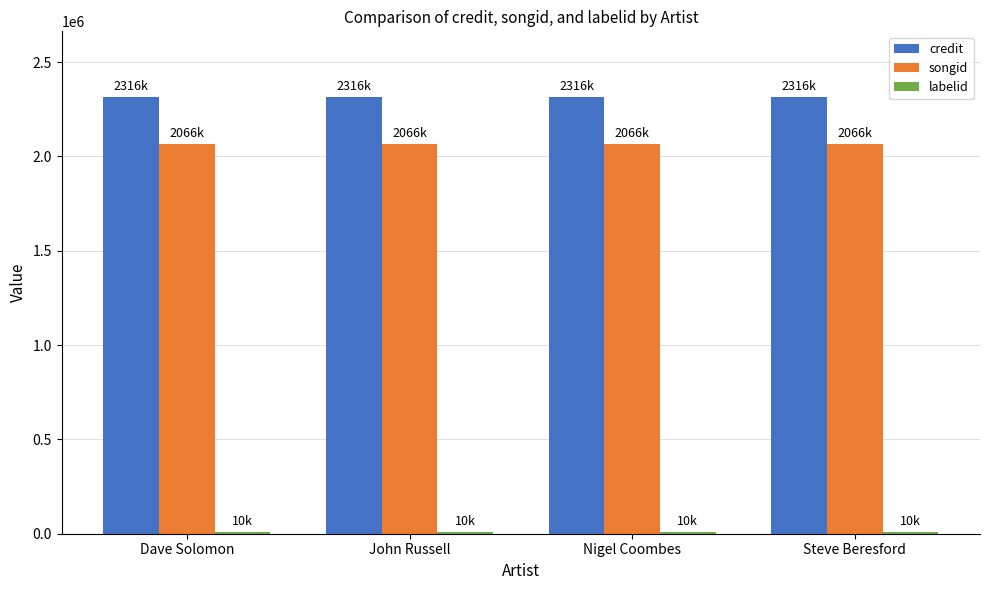

The songid series shows 2065572 at Steve Beresford. True or false?

True